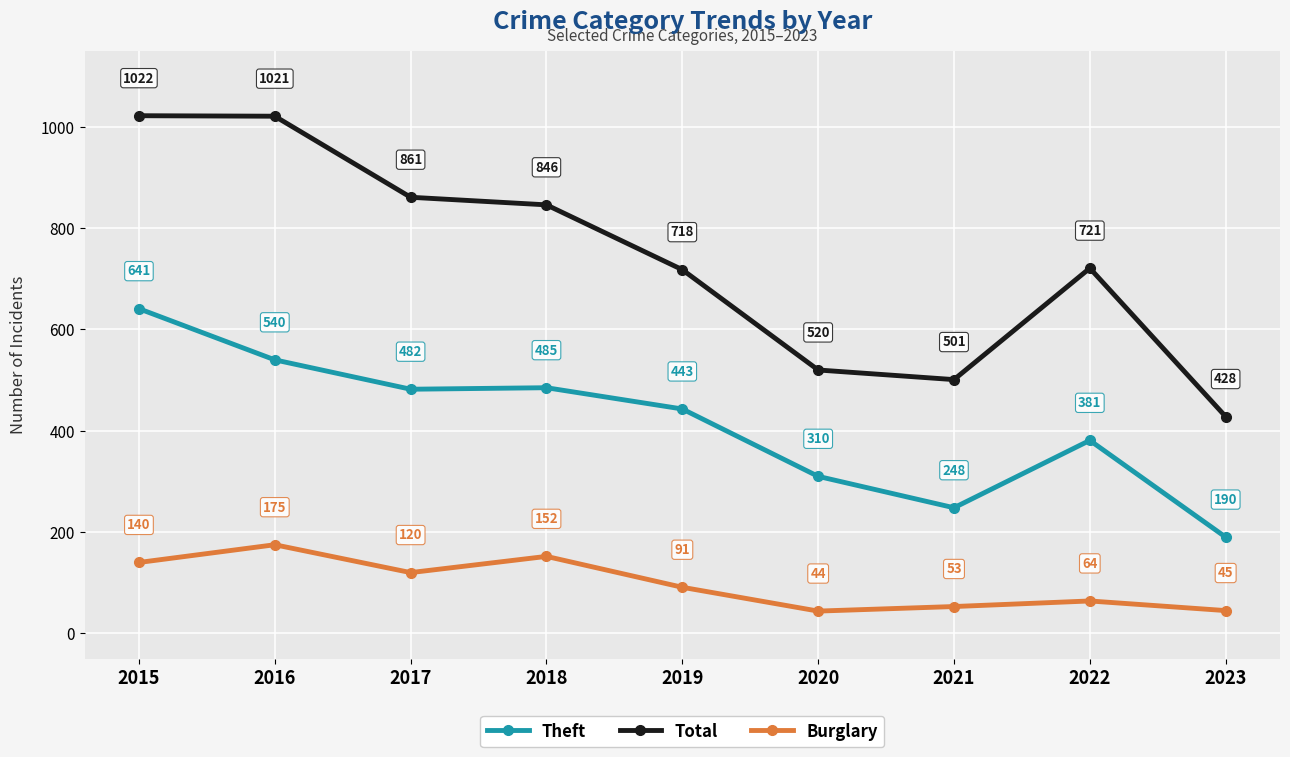

List the series in order of their peak value, highest first.

Total, Theft, Burglary